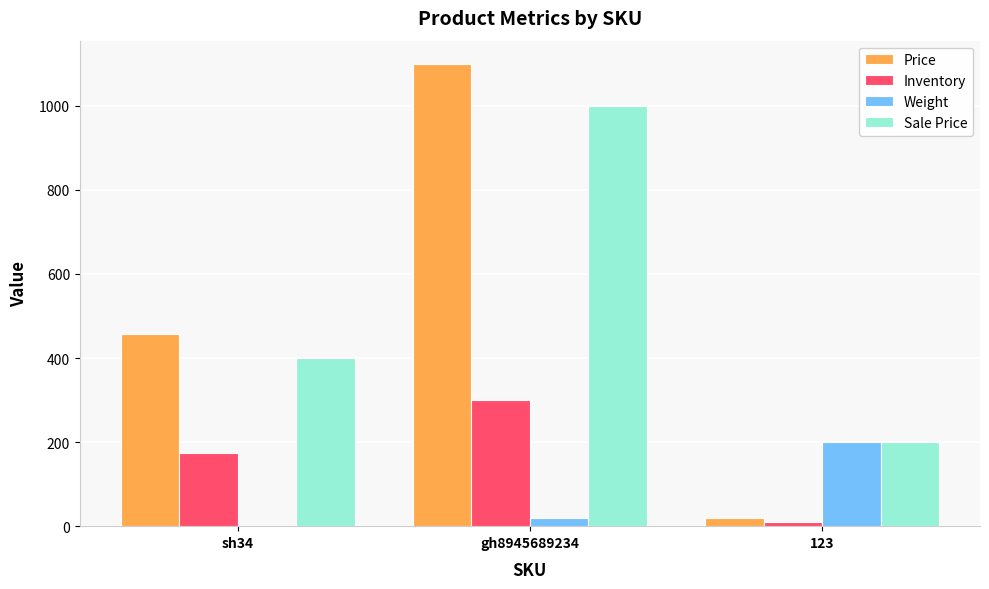

What is the sum of all Price values?

1576